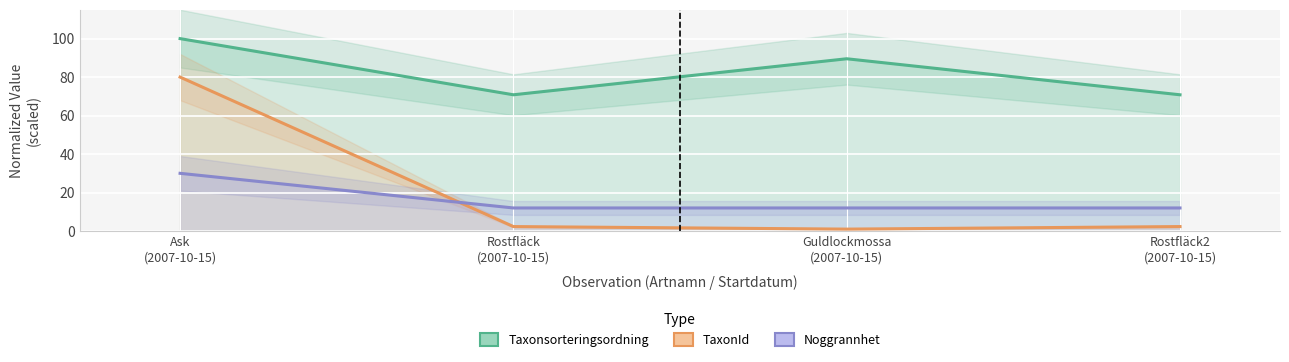

The TaxonId series shows 4.0 at Rostfläck2
(2007-10-15). True or false?

False